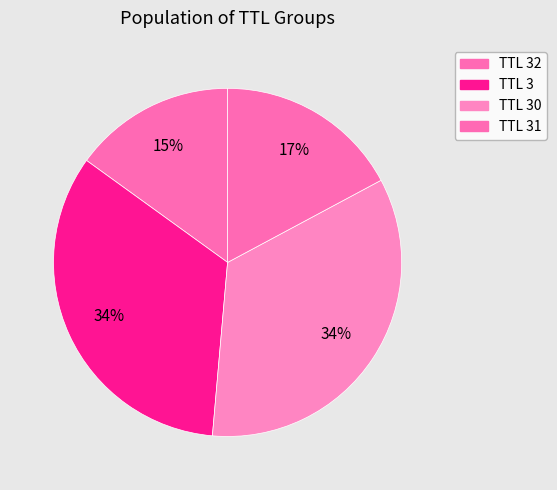

How many segments does this pie chart have?

4